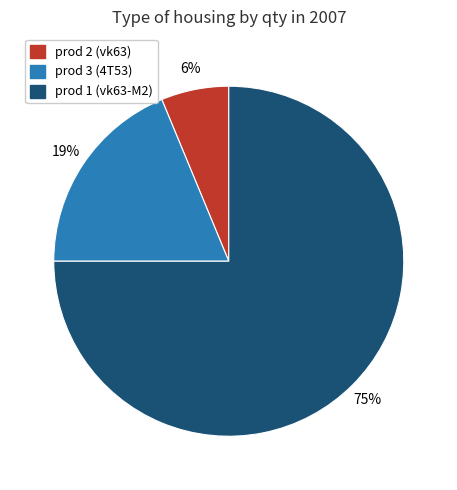

Is there a majority slice in this chart?

Yes